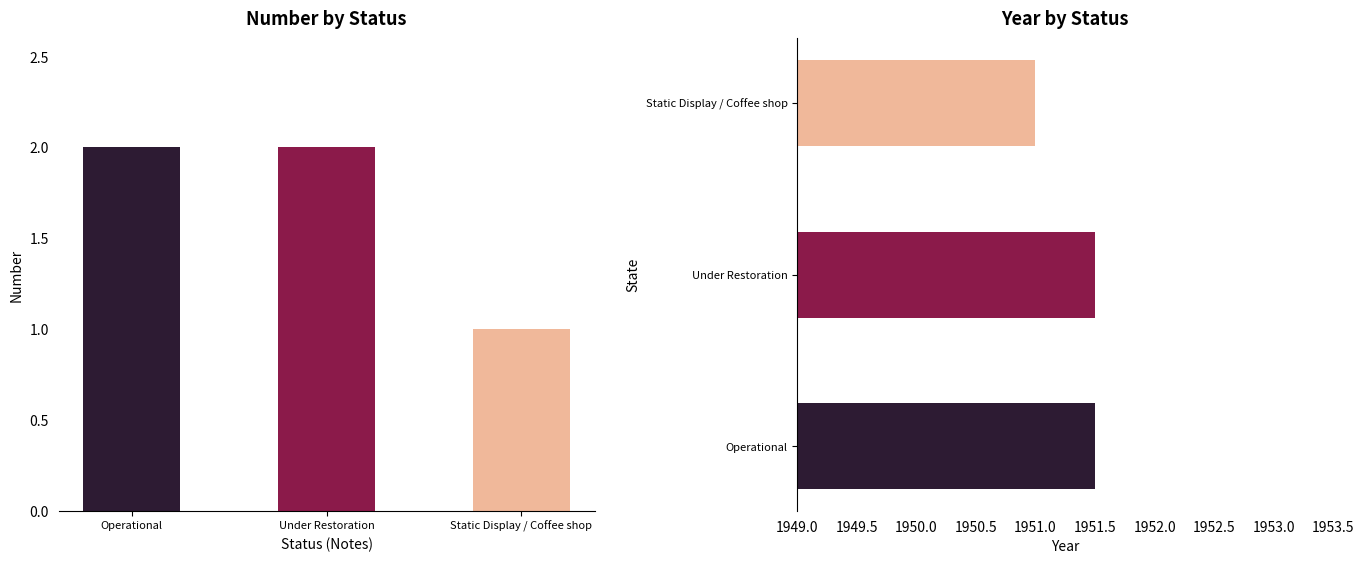

How many Number values are between 1 and 2?

3